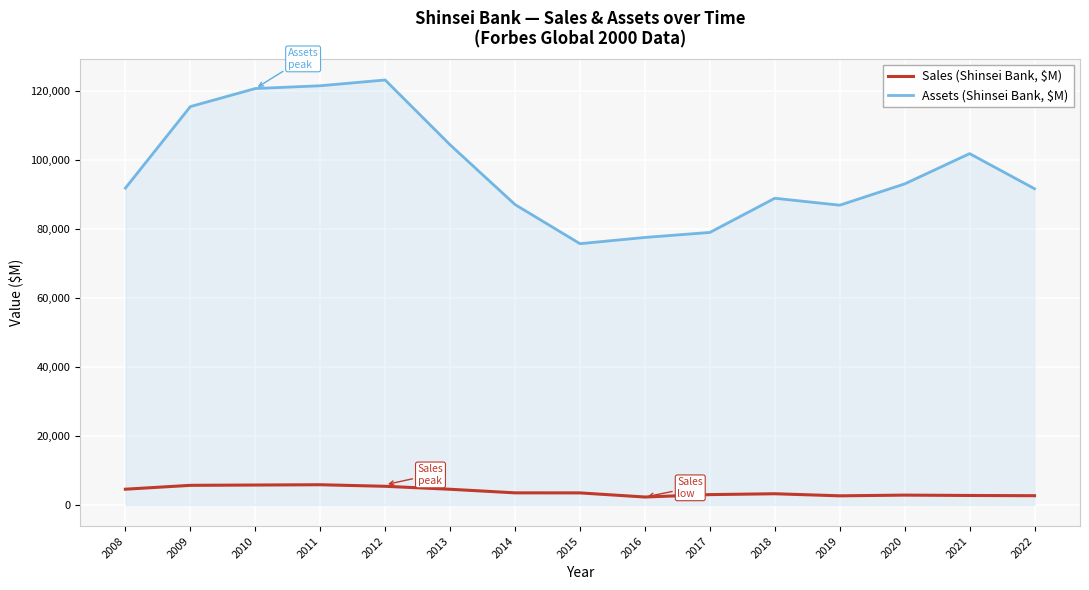

True or false: Sales (Shinsei Bank, $M) has more than 1 points higher than both neighbors.

True